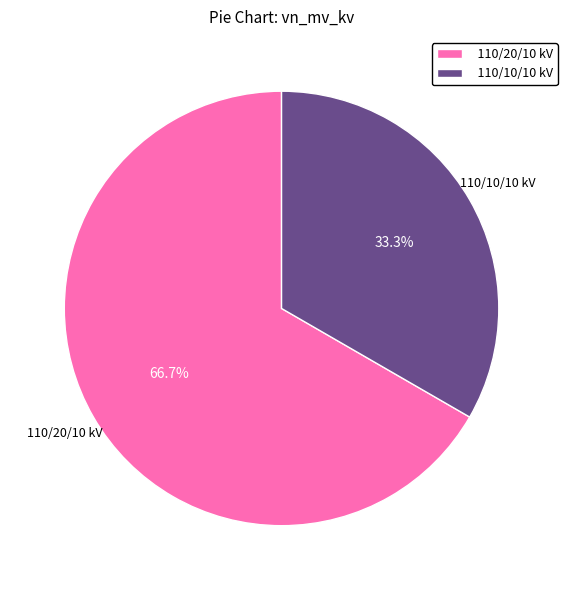

Which category has the biggest portion of the pie?

110/20/10 kV